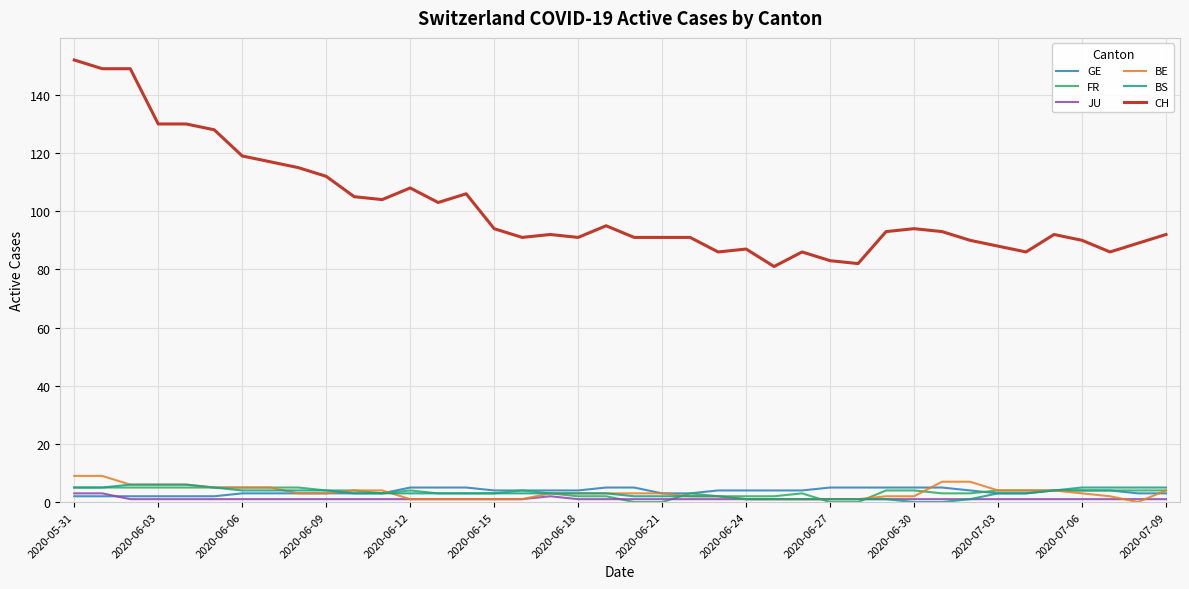

Which series has the largest range (max minus min)?

CH